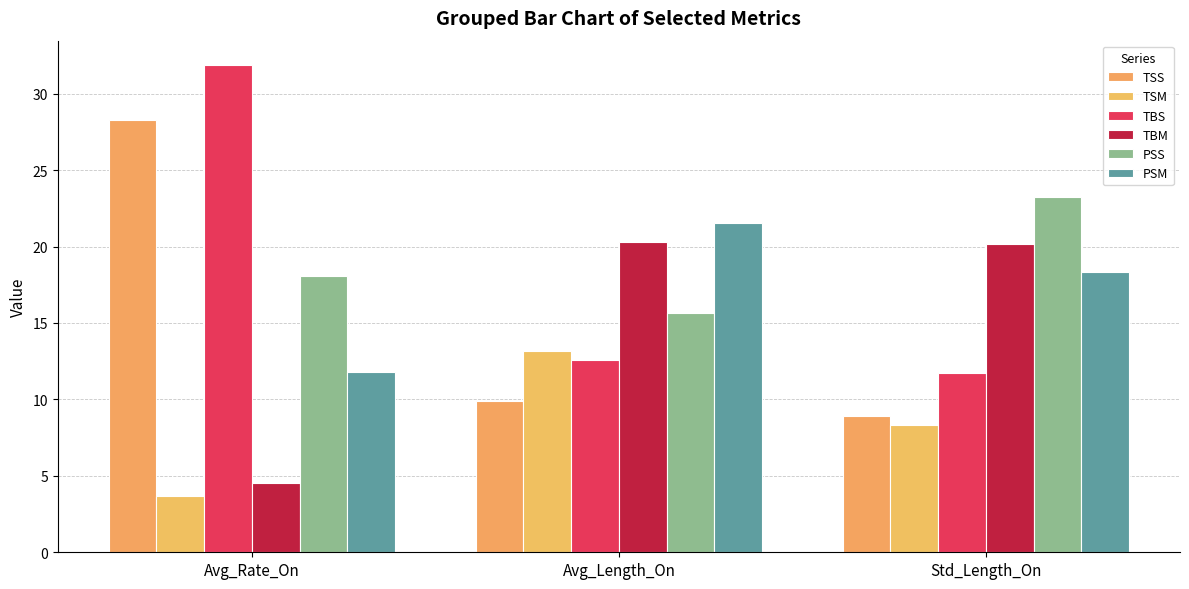

Are the bars horizontal?

No